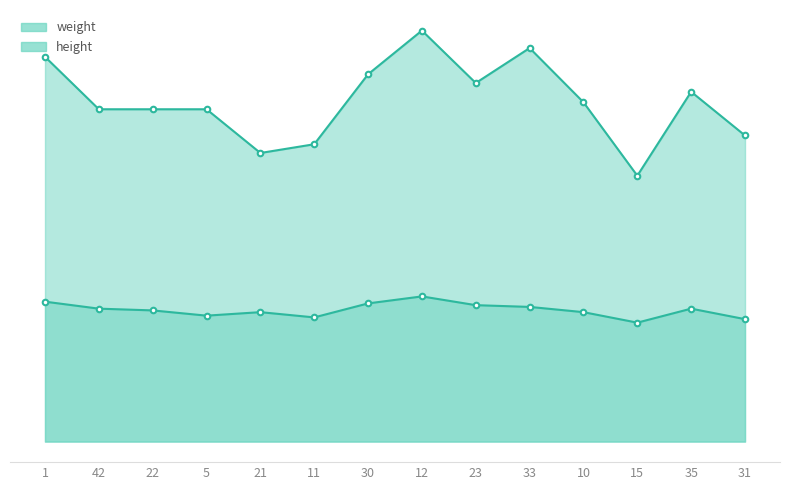

True or false: weight has more than 1 points higher than both neighbors.

True